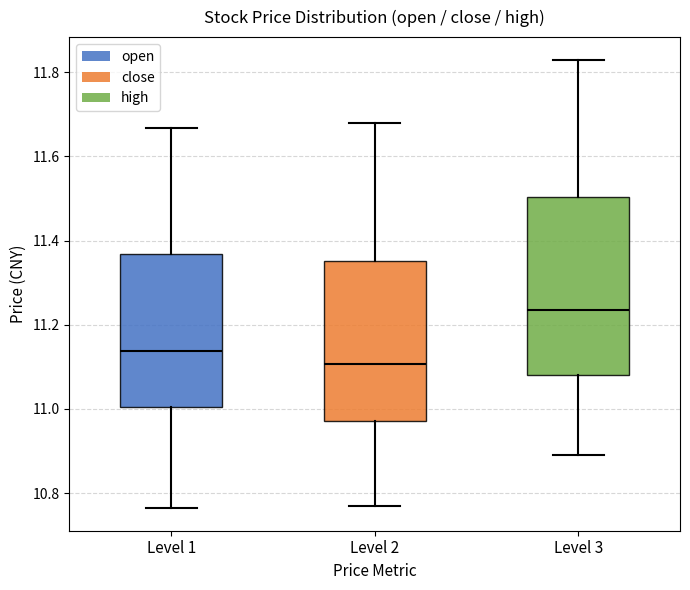

Which box has the highest median line?

Level 3